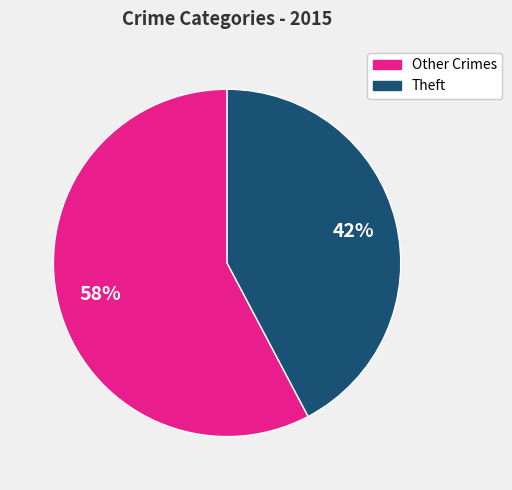

To the nearest percent, what is the average slice percentage?

50%